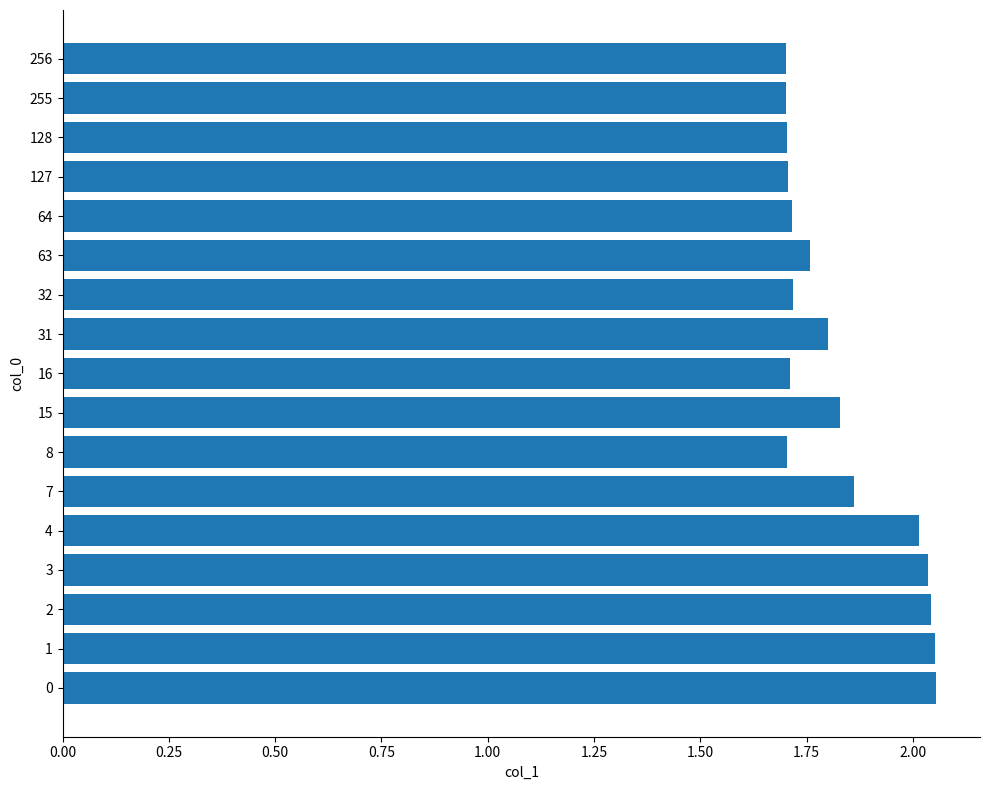

What is the change in value from 0 to 8?

-0.4